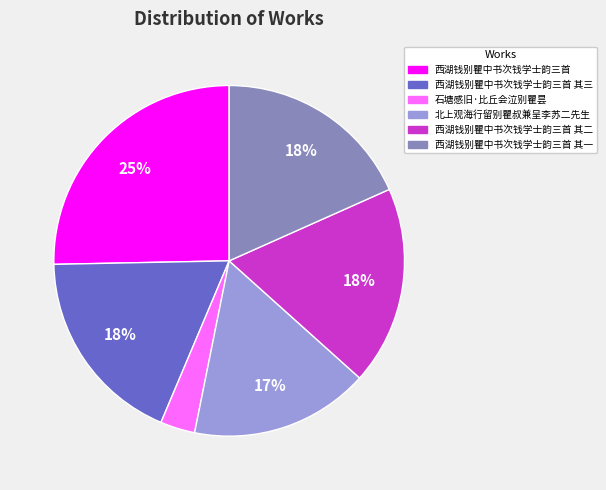

To the nearest percent, what is the difference between the largest and smallest slice percentages?

22%